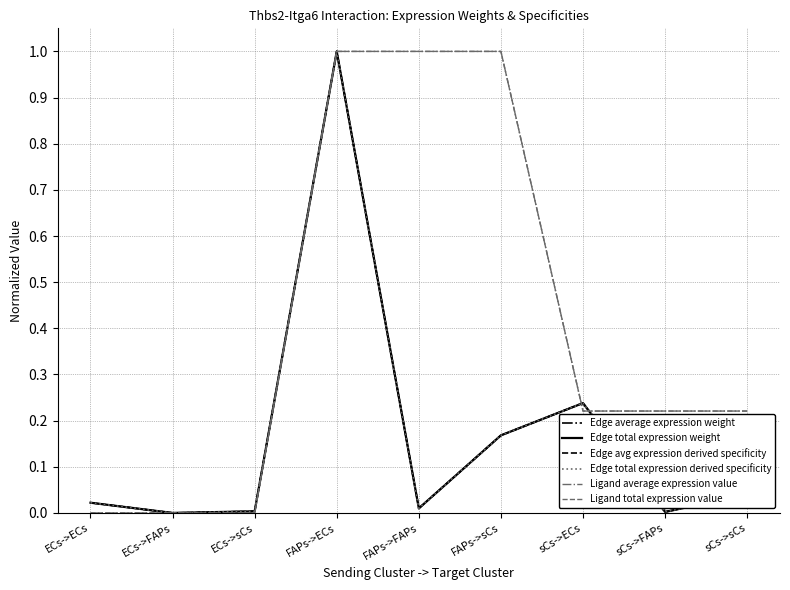

Rank the series at ECs->FAPs from highest to lowest value.

Edge average expression weight, Edge total expression weight, Edge avg expression derived specificity, Edge total expression derived specificity, Ligand average expression value, Ligand total expression value